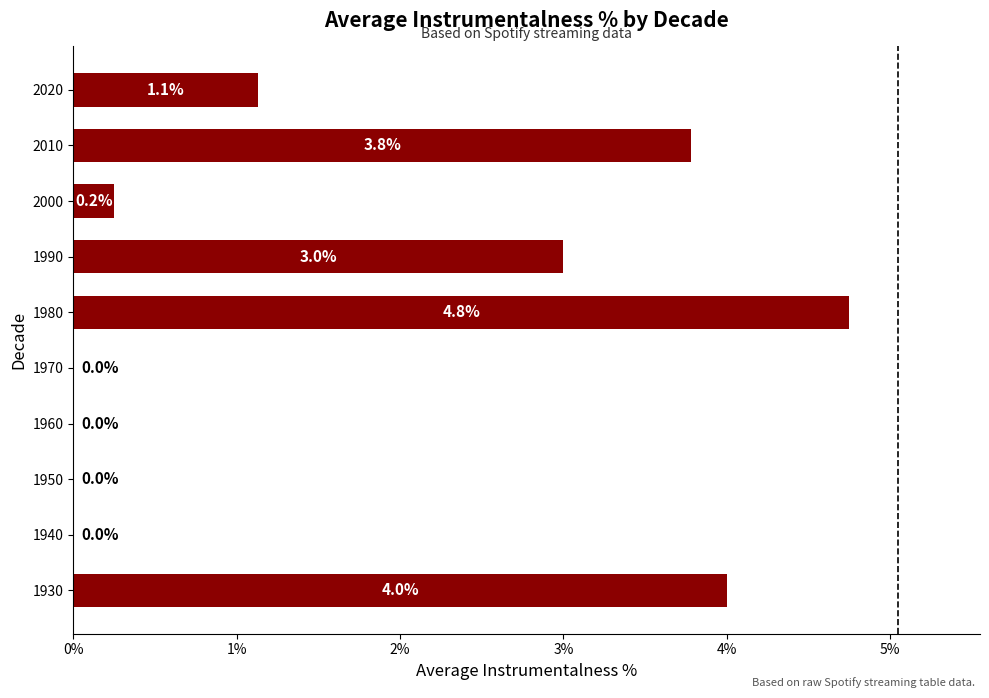

At which label is the value closest to 2?

2020